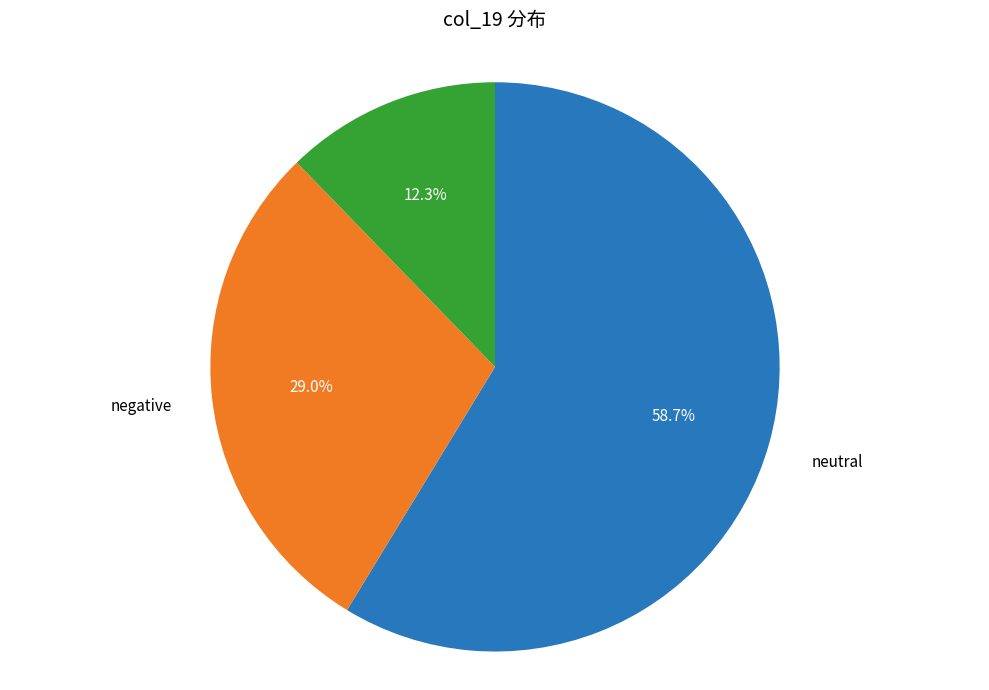

Is there a majority slice in this chart?

Yes